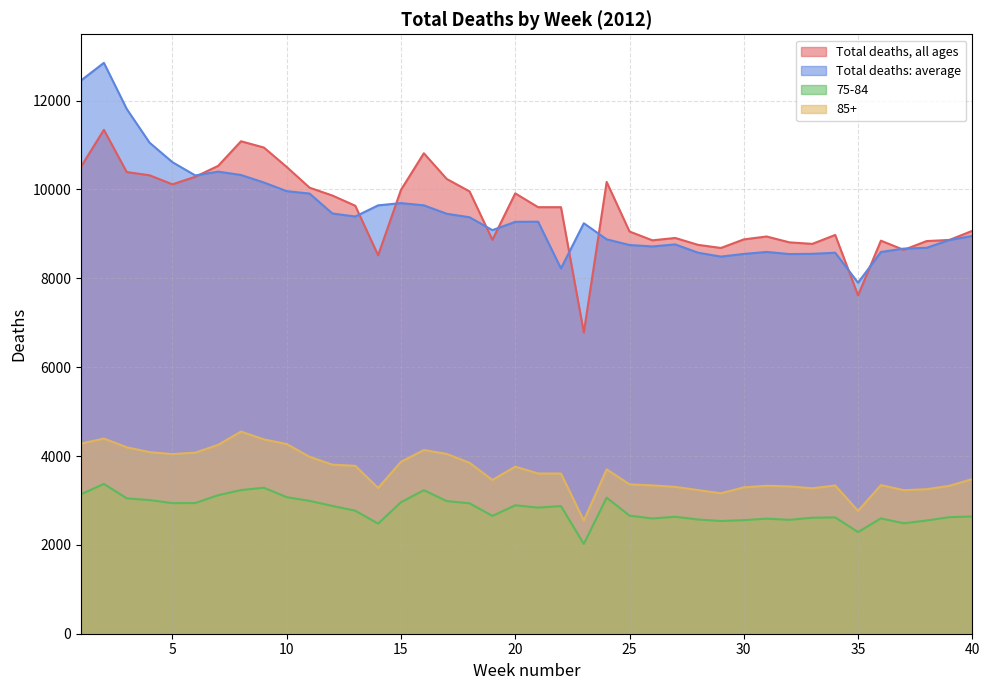

What is the total value across all series at 27?

23612.0